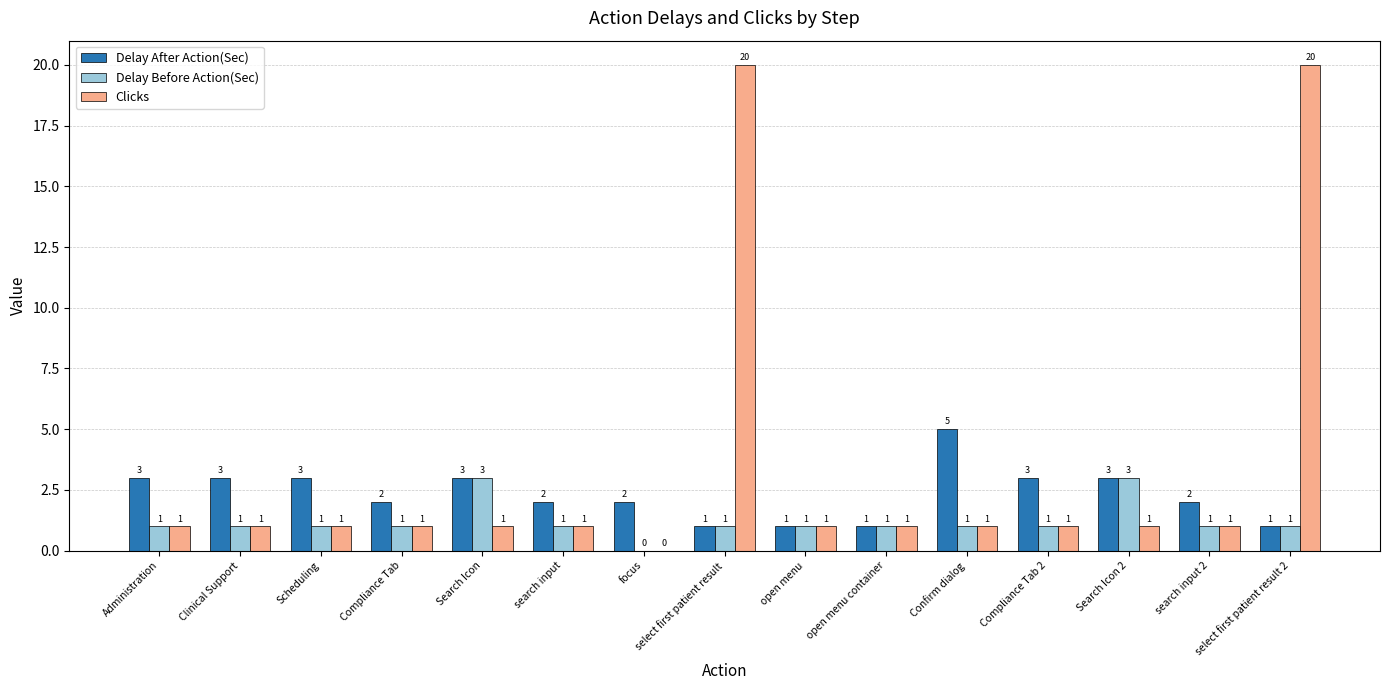

How many positive values does the Clicks series have?

14